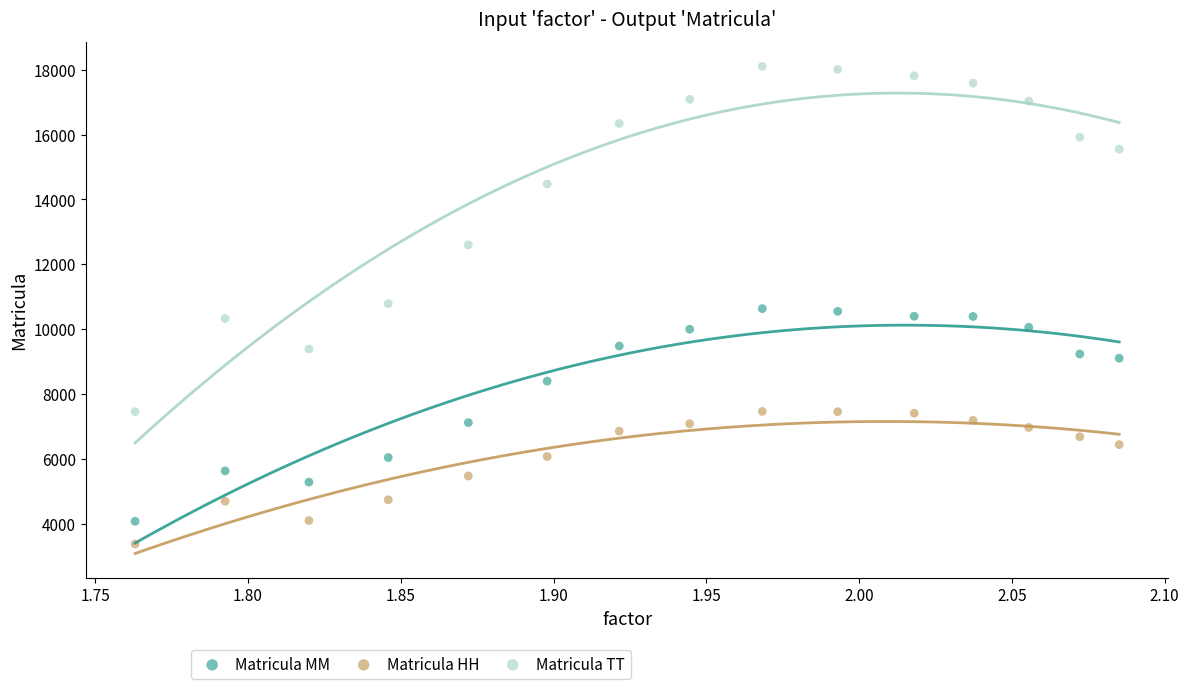

Which series has the largest Y range (max minus min)?

Matricula TT